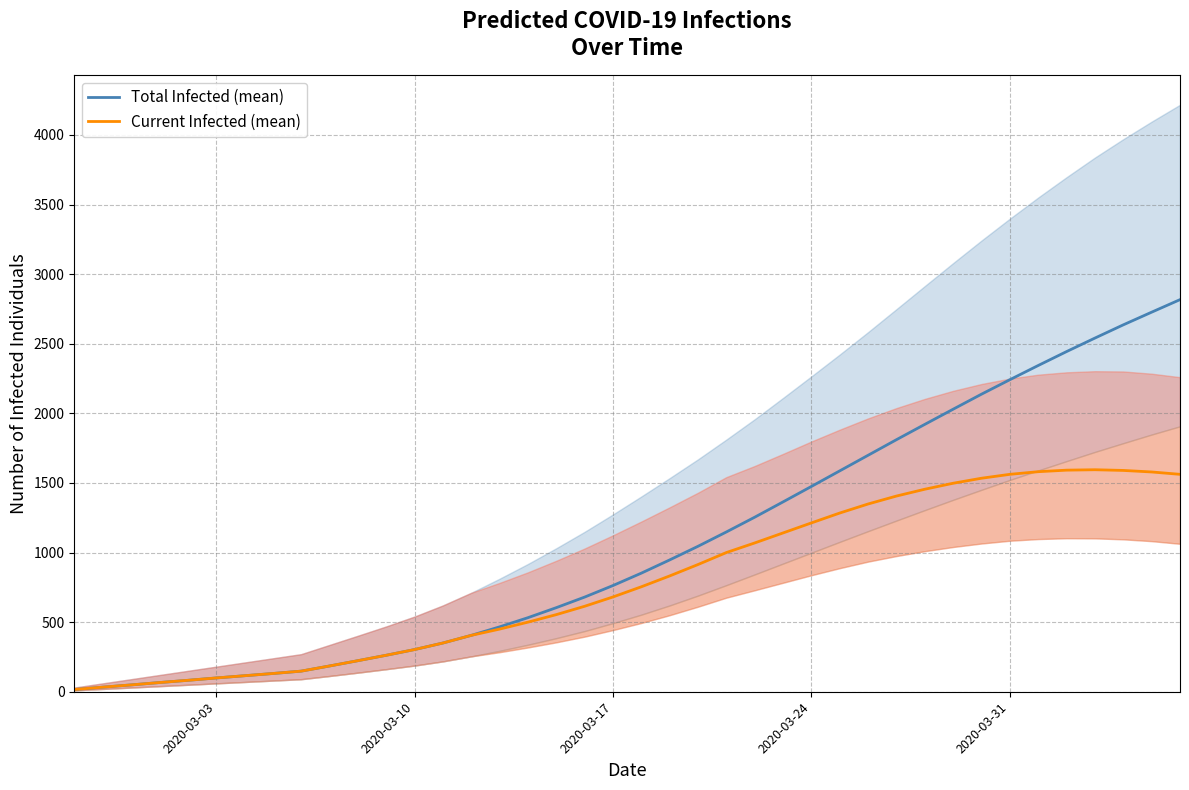

True or false: Current Infected (mean) and Total Infected (mean) intersect in this chart.

False